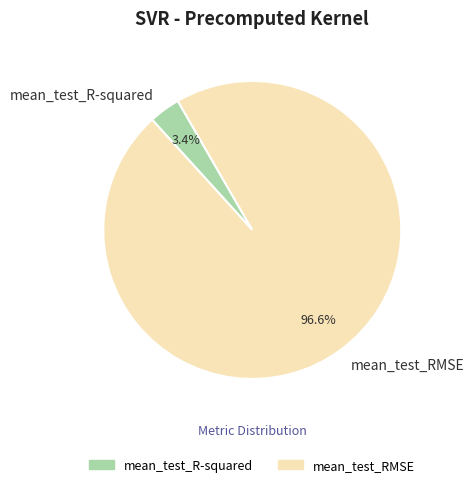

Which category has the smallest portion of the pie?

mean_test_R-squared